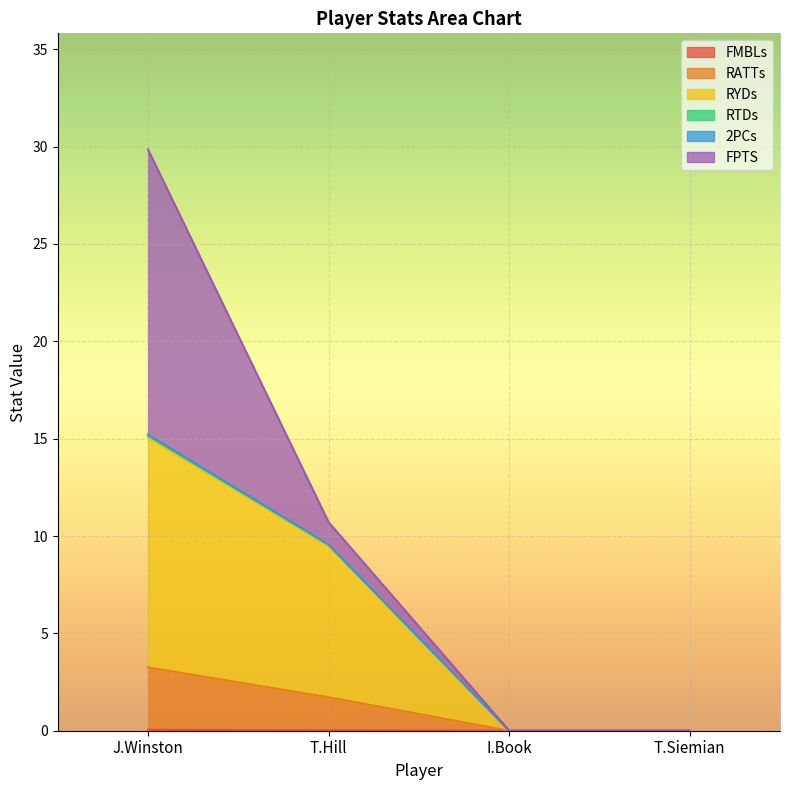

What position from the right is I.Book?

2